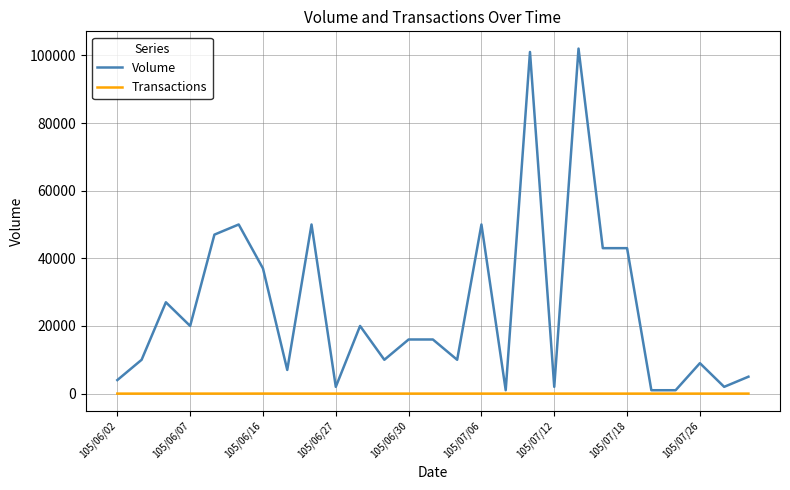

Which series has the largest range (max minus min)?

Volume